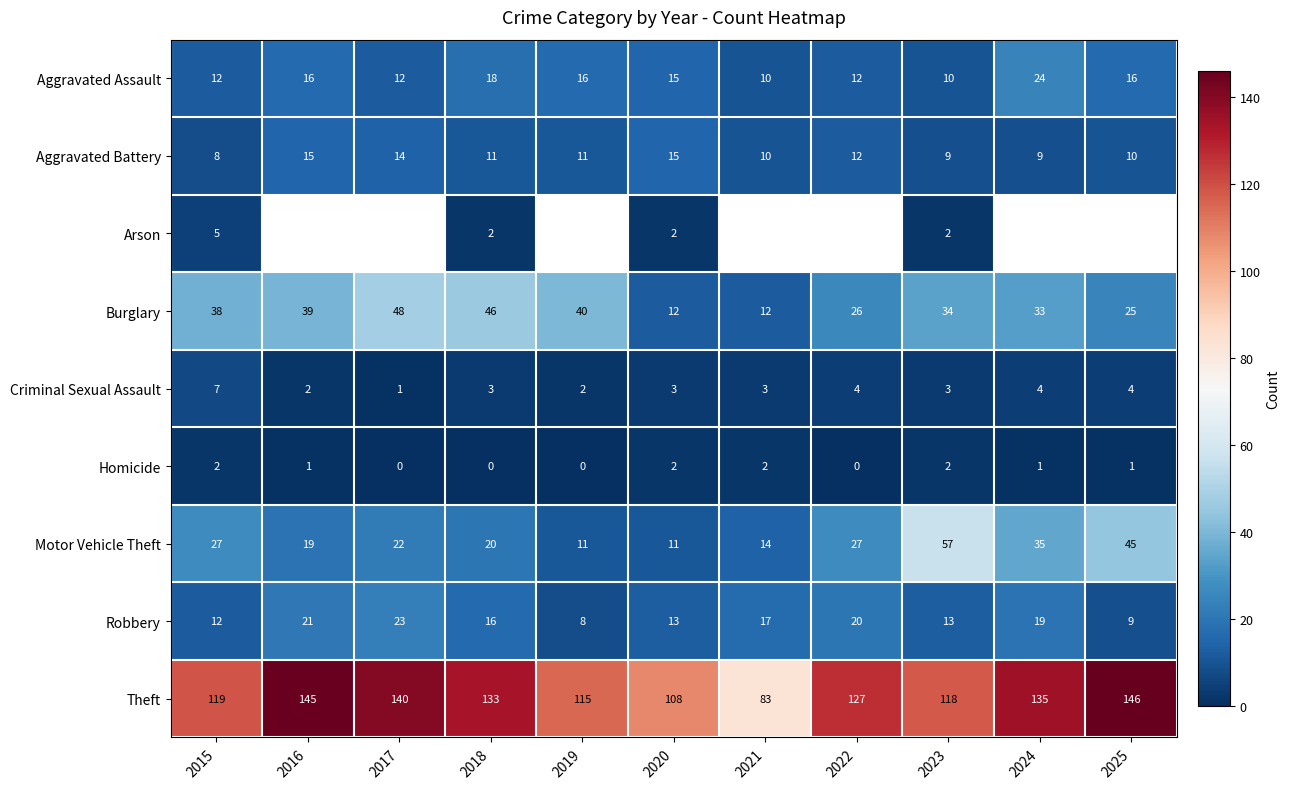

At which label does Theft reach its minimum?

2021